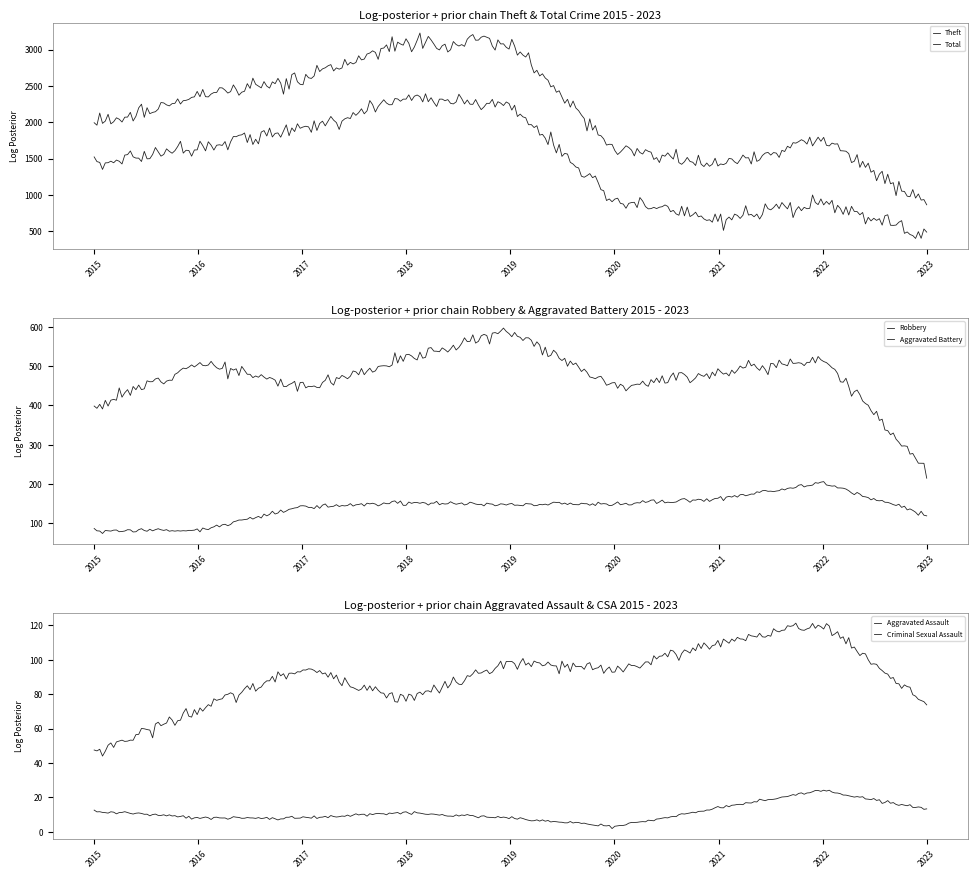

At how many categories does at least one series exceed 235?

9